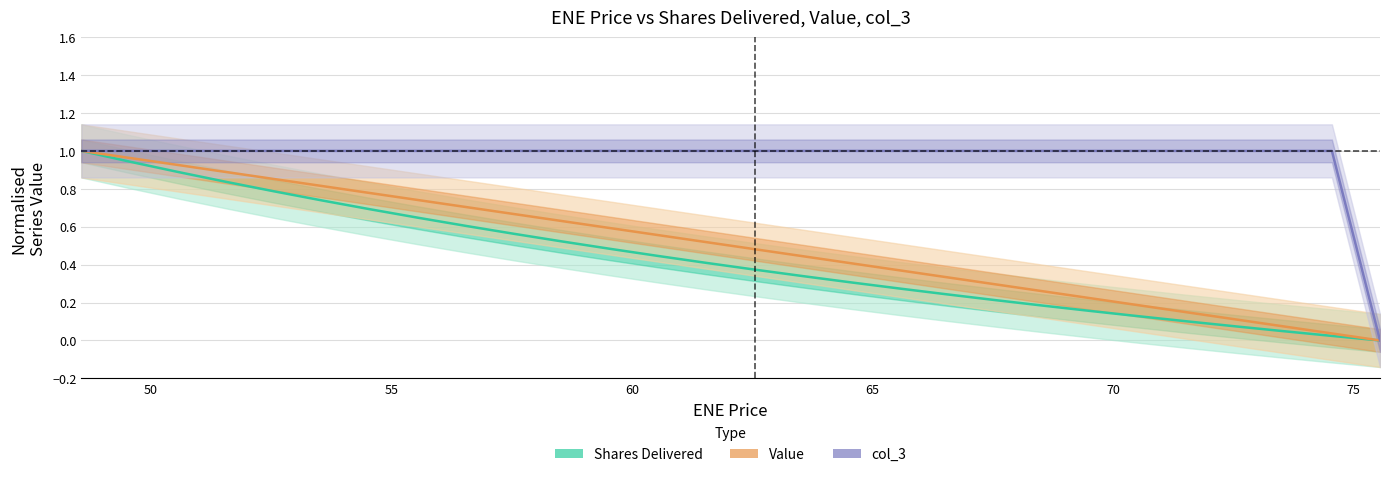

Where is the first local minimum for col_3?

55